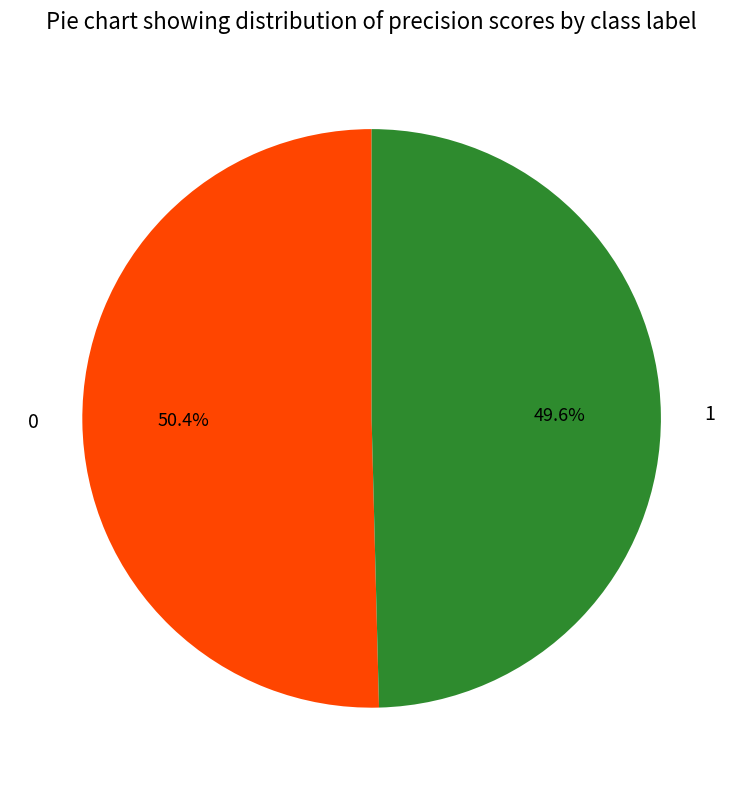

How many slices are in this pie chart?

2